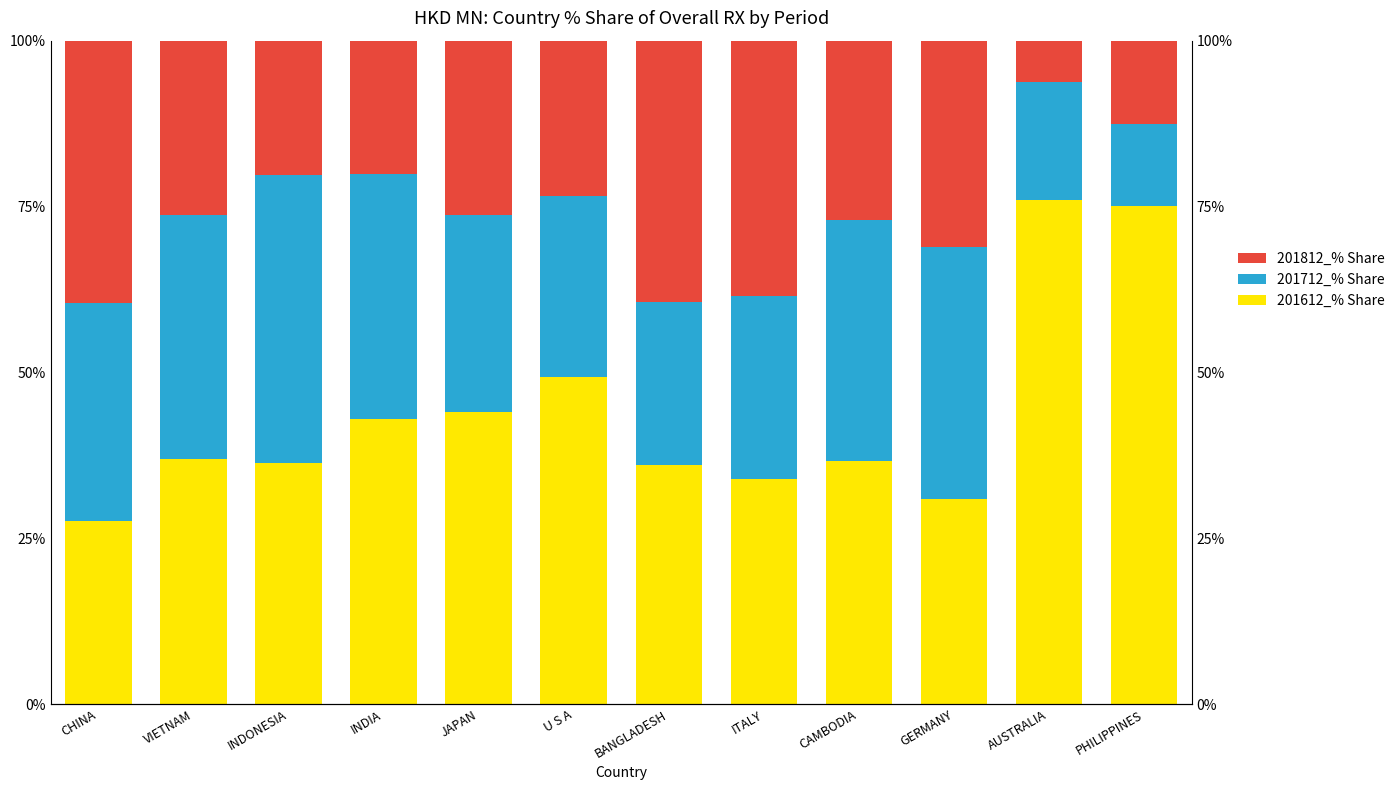

At how many categories does at least one series exceed 70?

2